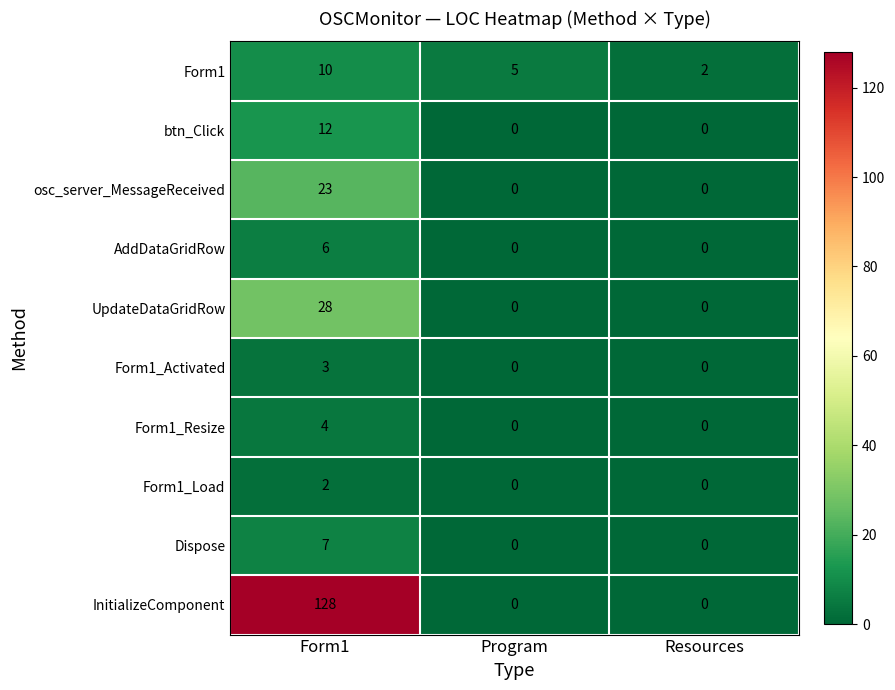

Reading left to right, transcribe all the data shown in this chart.

Form1: 10	5	2
btn_Click: 12	0	0
osc_server_MessageReceived: 23	0	0
AddDataGridRow: 6	0	0
UpdateDataGridRow: 28	0	0
Form1_Activated: 3	0	0
Form1_Resize: 4	0	0
Form1_Load: 2	0	0
Dispose: 7	0	0
InitializeComponent: 128	0	0